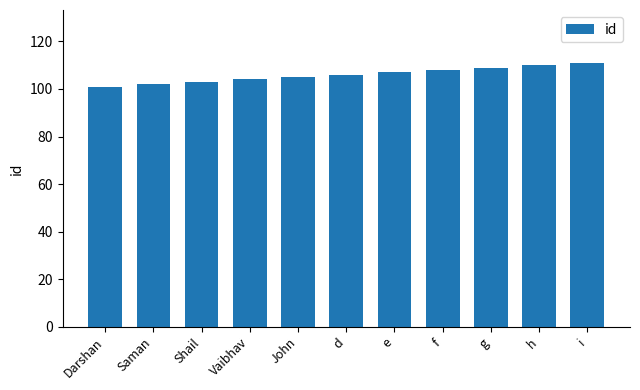

What position from the right is h?

2